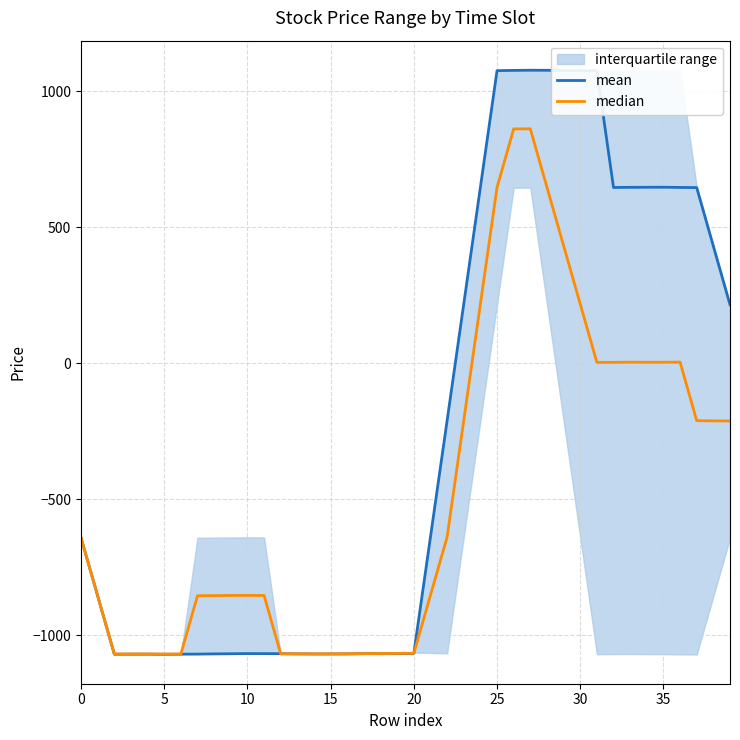

How many times do mean and median cross each other?

2